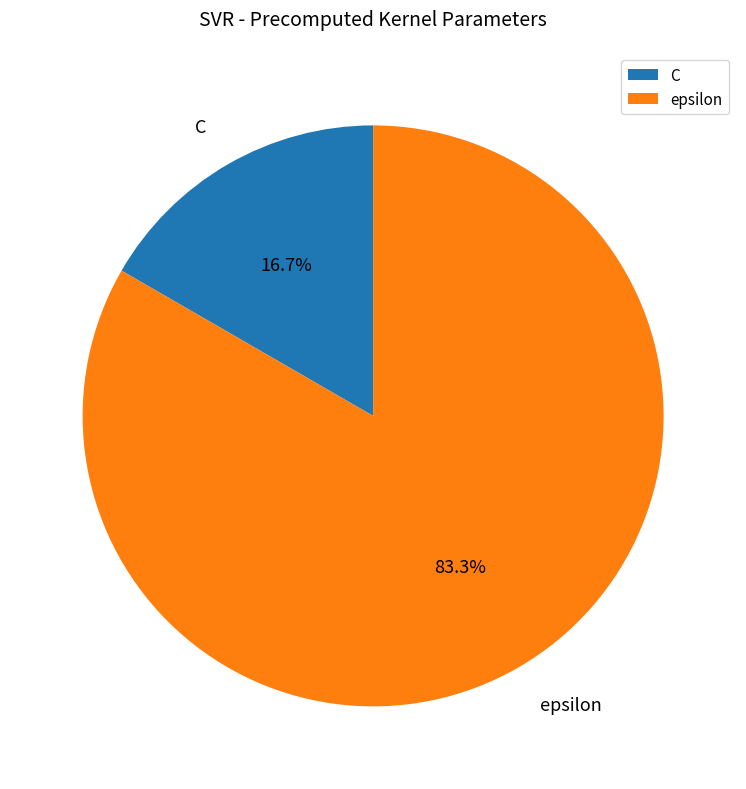

To the nearest percent, what portion does epsilon represent?

83%